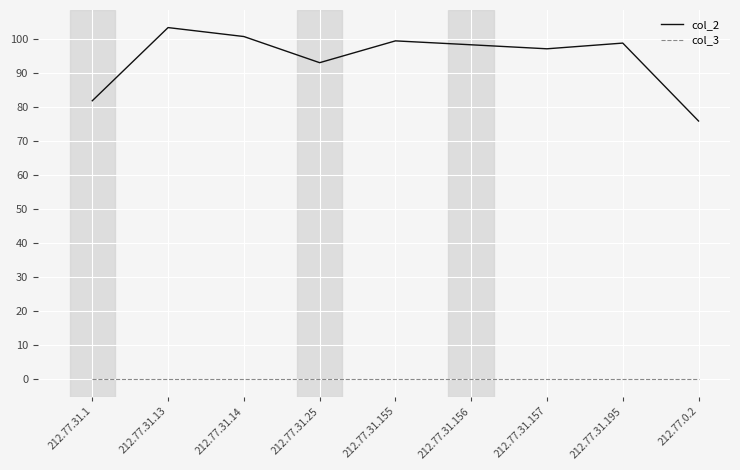

Reading right to left, transcribe all the data shown in this chart.

col_2: 75.8	98.7	97.0	98.2	99.3	92.9	100.6	103.2	81.8
col_3: 0.0	0.0	0.0	0.0	0.0	0.0	0.0	0.0	0.0